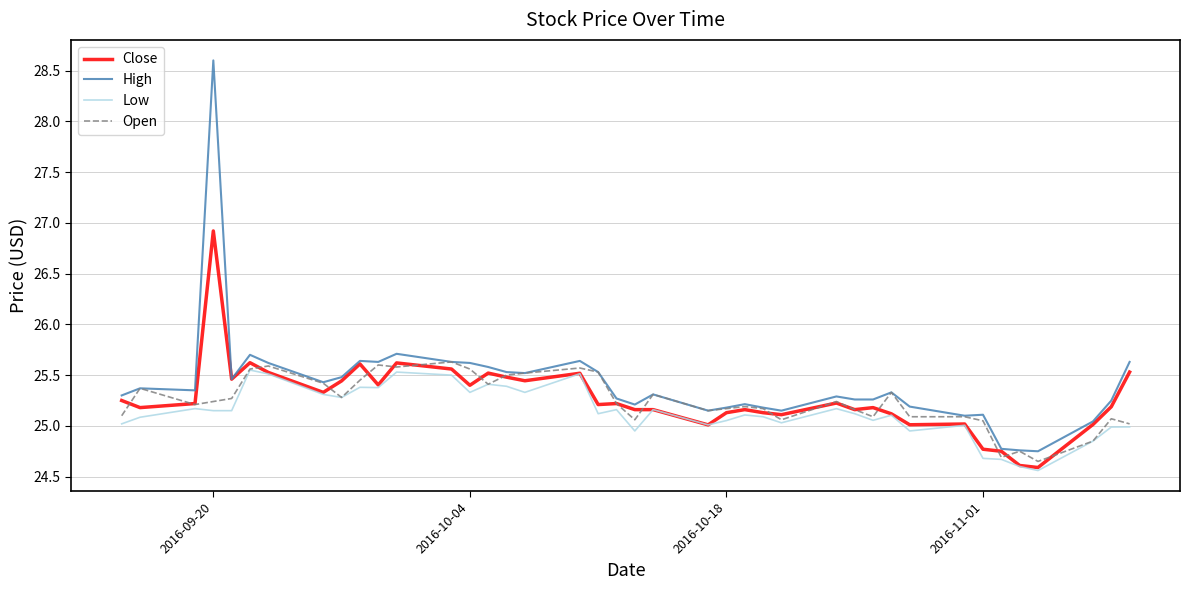

What is the maximum value shown in the chart?

28.6